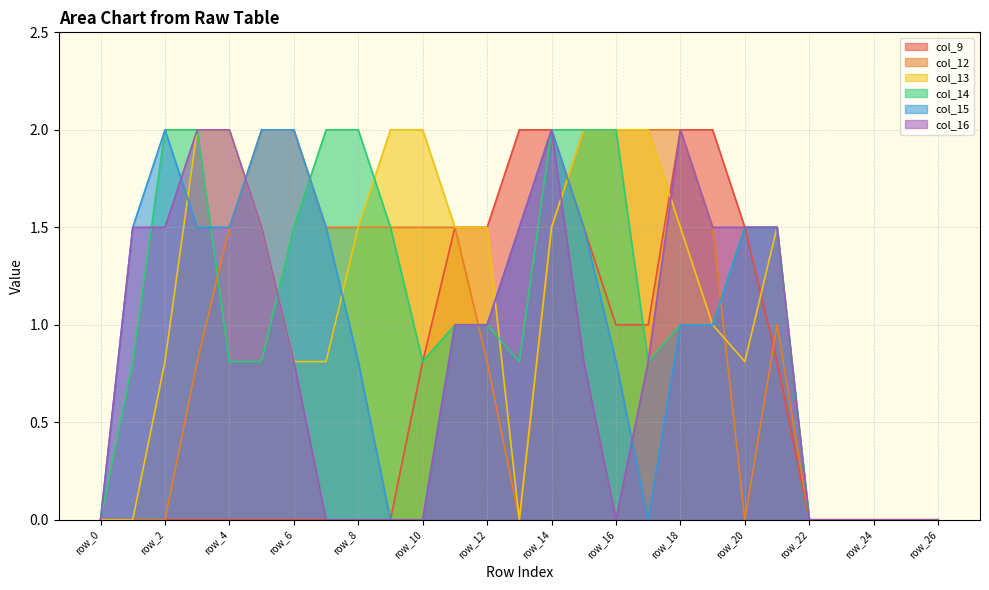

Reading left to right, transcribe all the data shown in this chart.

col_9: 0.0	0.0	0.0	0.0	0.0	0.0	0.0	0.0	0.0	0.0	0.8	1.5	1.5	2.0	2.0	1.5	1.0	1.0	2.0	2.0	1.5	0.8	0.0	0.0	0.0	0.0	0.0
col_12: 0.0	0.0	0.0	0.8	1.5	2.0	2.0	1.5	1.5	1.5	1.5	1.5	0.8	0.0	1.5	2.0	2.0	2.0	2.0	1.5	0.0	1.0	0.0	0.0	0.0	0.0	0.0
col_13: 0.0	0.0	0.8	2.0	2.0	1.5	0.8	0.8	1.5	2.0	2.0	1.5	1.5	0.0	1.5	2.0	2.0	2.0	1.5	1.0	0.8	1.5	0.0	0.0	0.0	0.0	0.0
col_14: 0.0	0.8	2.0	2.0	0.8	0.8	1.5	2.0	2.0	1.5	0.8	1.0	1.0	0.8	2.0	2.0	2.0	0.8	1.0	1.0	1.5	1.5	0.0	0.0	0.0	0.0	0.0
col_15: 0.0	1.5	2.0	1.5	1.5	2.0	2.0	1.5	0.8	0.0	0.0	1.0	1.0	1.5	2.0	1.5	0.8	0.0	1.0	1.0	1.5	1.5	0.0	0.0	0.0	0.0	0.0
col_16: 0.0	1.5	1.5	2.0	2.0	1.5	0.8	0.0	0.0	0.0	0.0	1.0	1.0	1.5	2.0	0.8	0.0	0.8	2.0	1.5	1.5	1.5	0.0	0.0	0.0	0.0	0.0